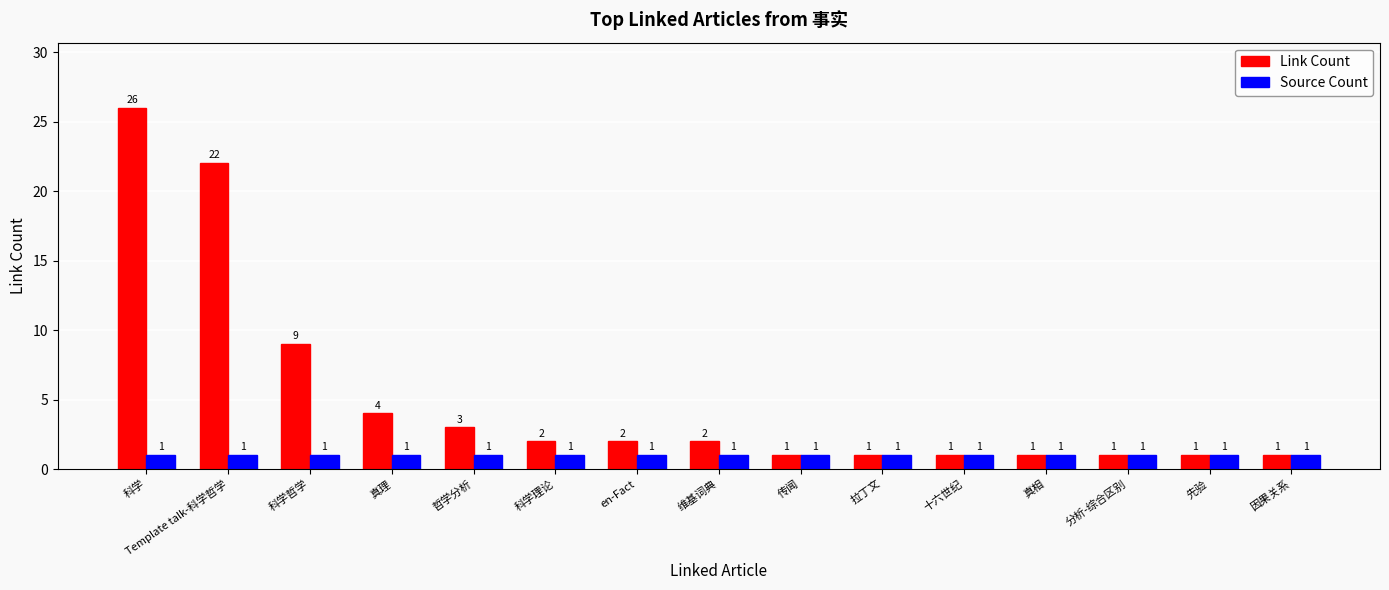

Which series has the largest total across all categories?

Link Count